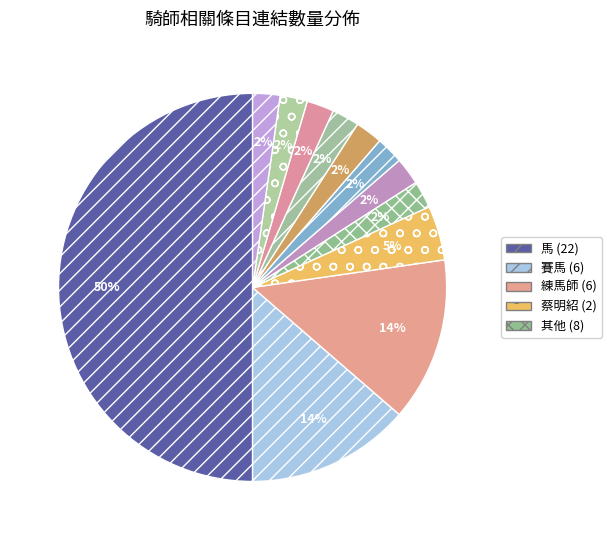

To the nearest percent, what is the average slice percentage?

8%